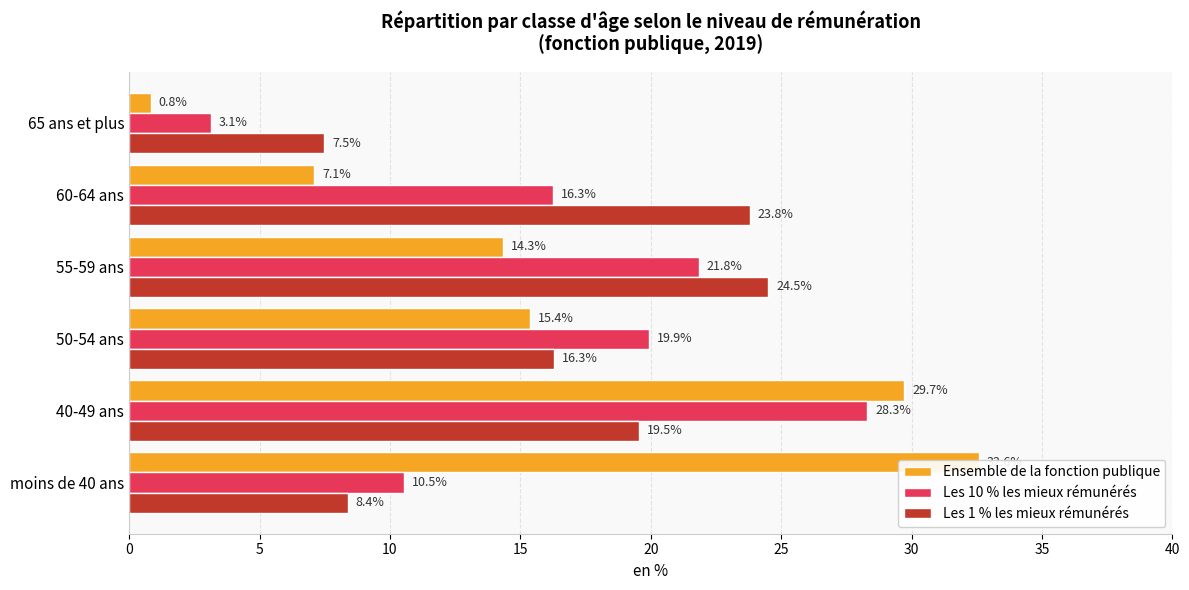

Reading right to left, transcribe all the data shown in this chart.

Ensemble de la fonction publique: 0.8	7.1	14.3	15.4	29.7	32.6
Les 10 % les mieux rémunérés: 3.1	16.3	21.8	19.9	28.3	10.5
Les 1 % les mieux rémunérés: 7.5	23.8	24.5	16.3	19.5	8.4